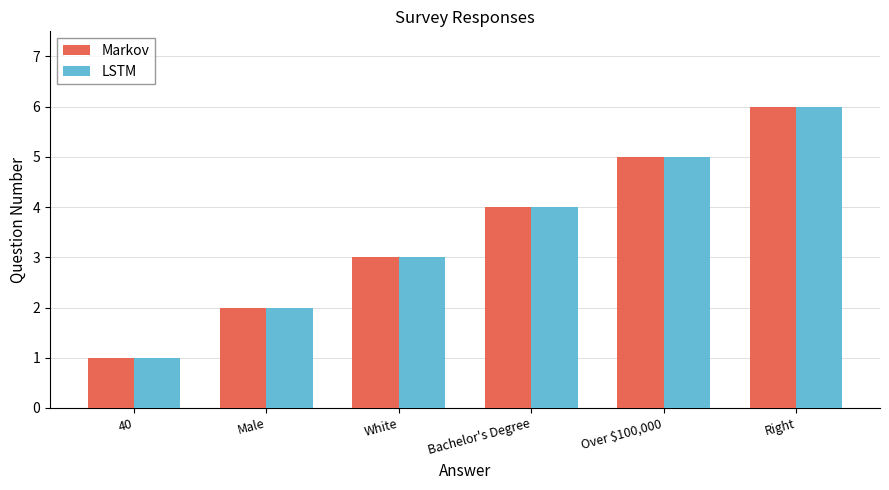

Is the value of LSTM at White greater than the value of Markov at Over $100,000?

No